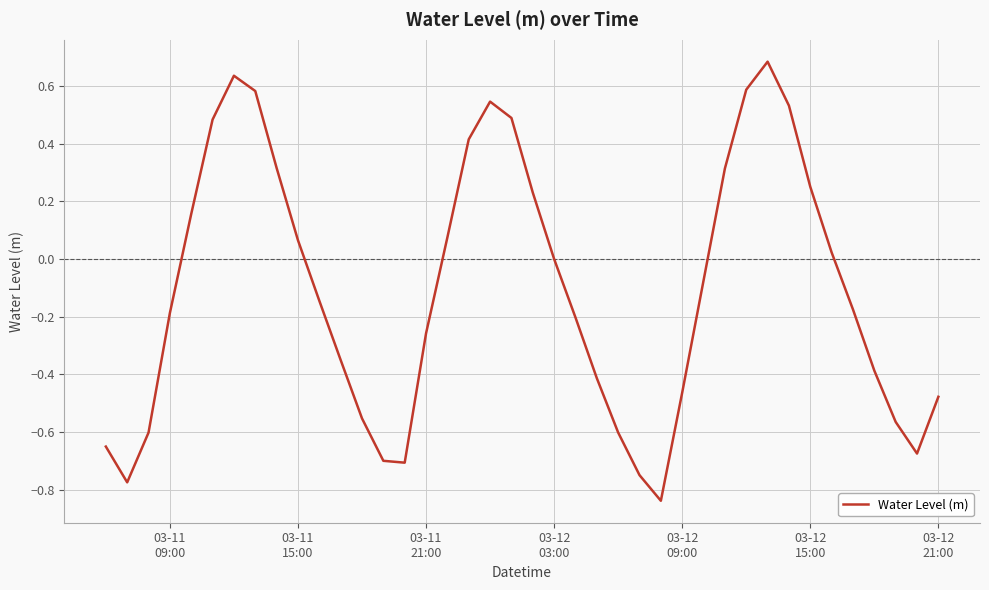

What is the greatest value displayed?

0.7